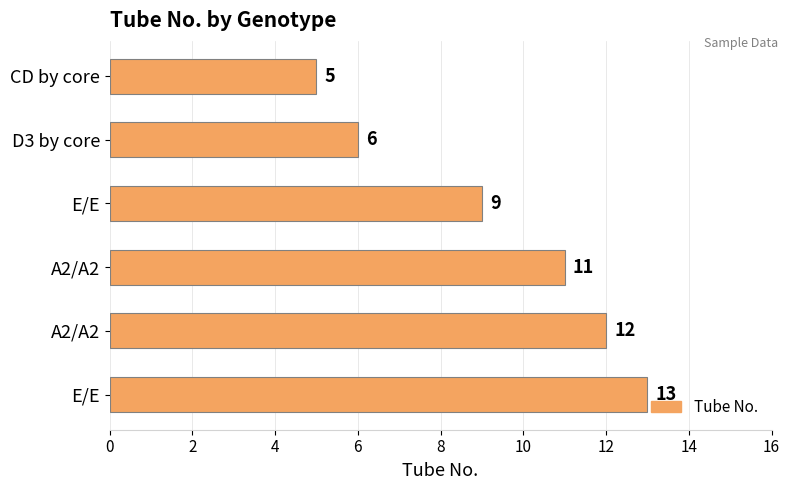

Are the bars horizontal?

Yes